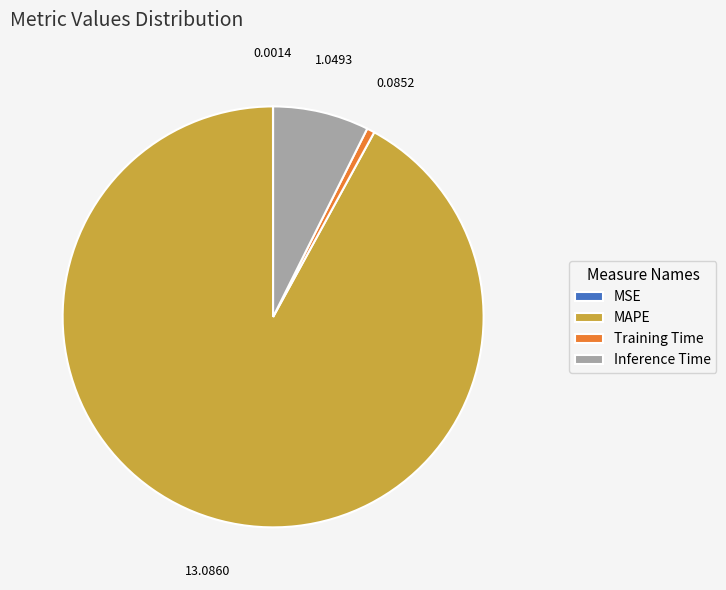

What is the largest slice in the pie chart?

MAPE